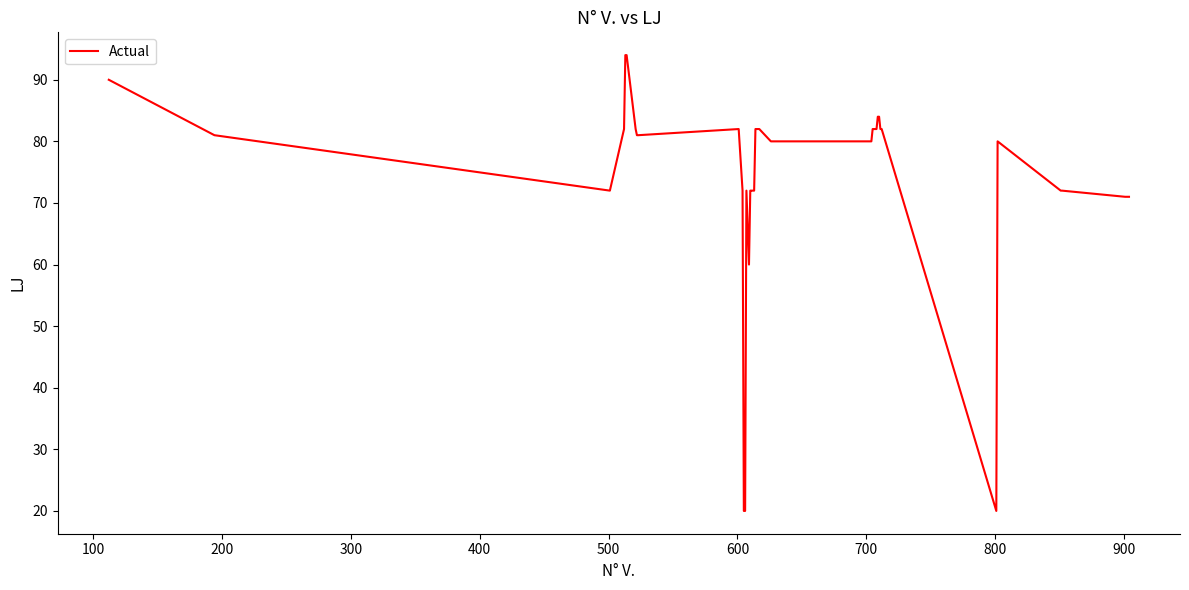

Does the chart have visible grid lines?

No